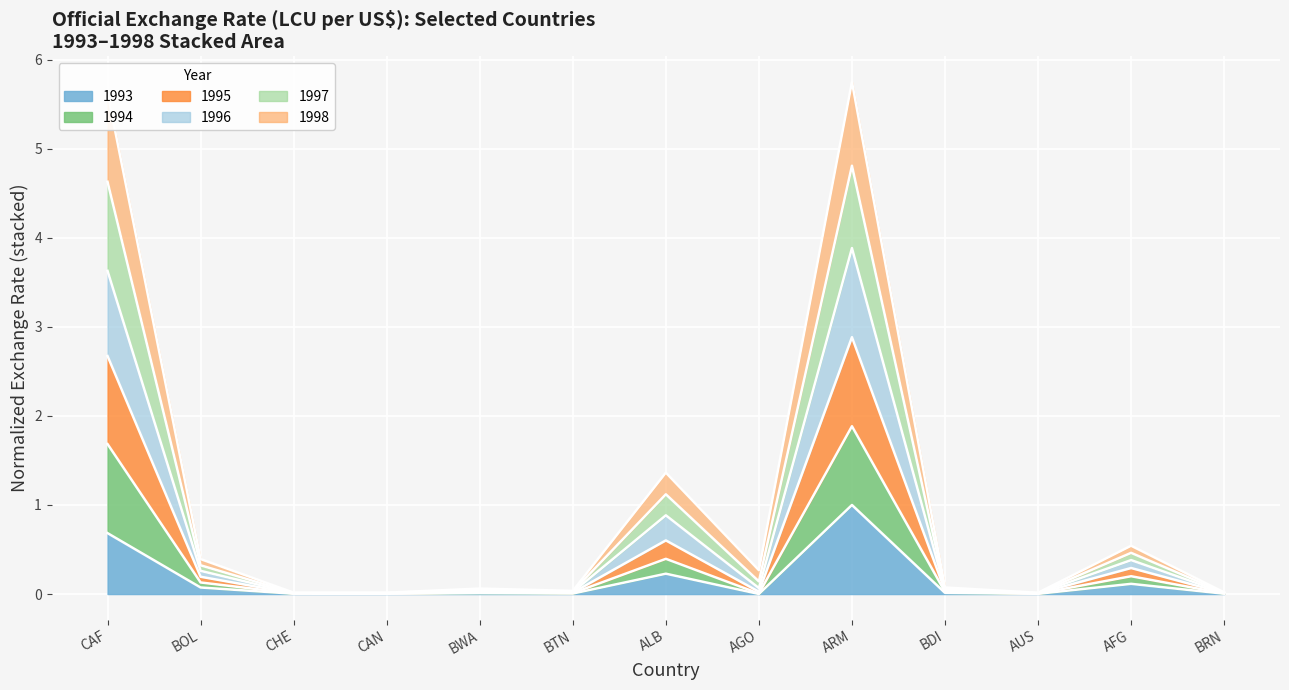

Where is 1997 nearest to the value 1?

ALB